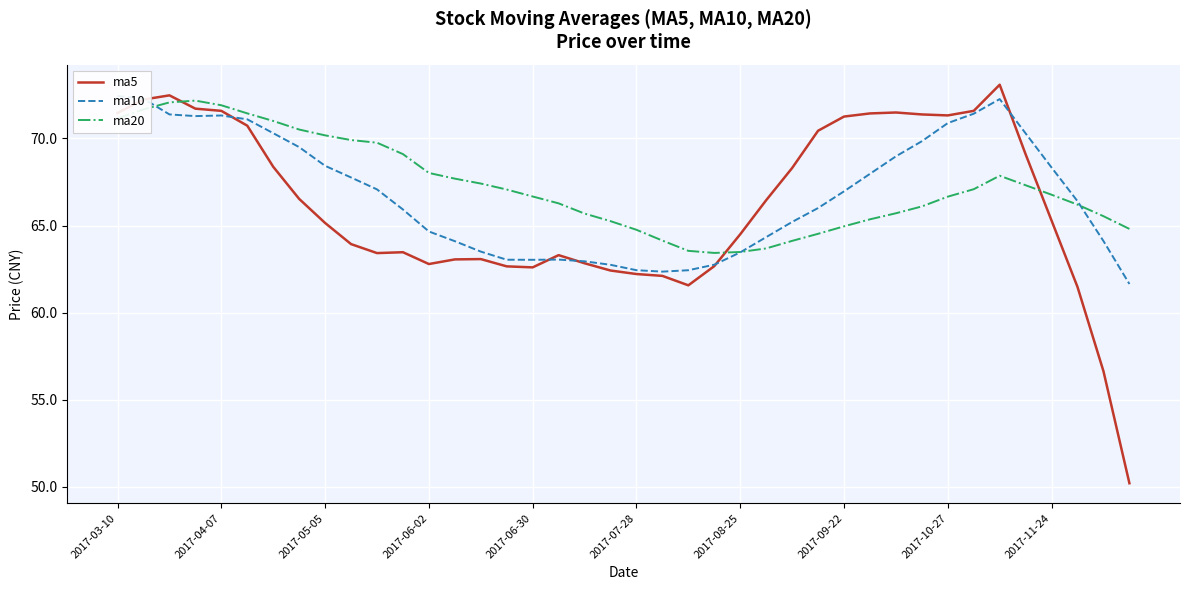

What is the lowest value of the ma20 series?

63.4